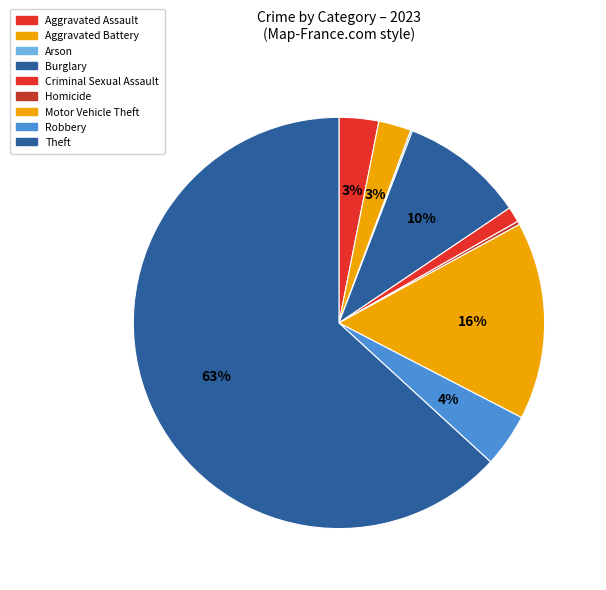

Is it true that Aggravated Battery is 3% of the pie?

True